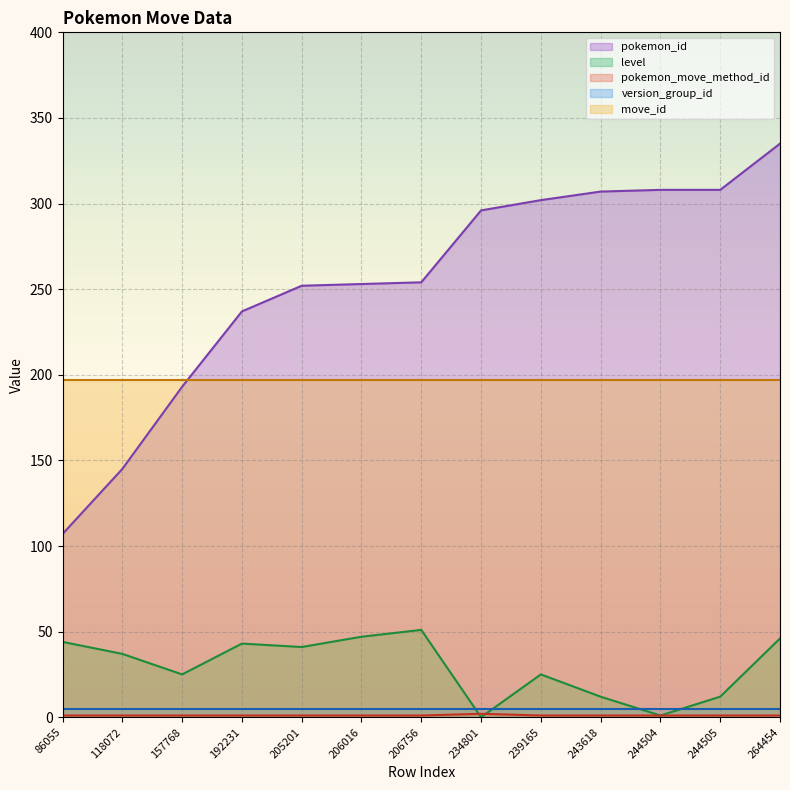

At which label is pokemon_move_method_id closest to 1?

86055